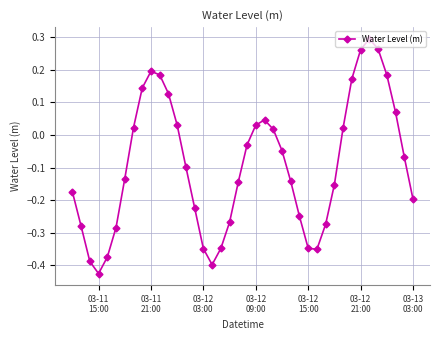

What is the sum of all values?

-3.7